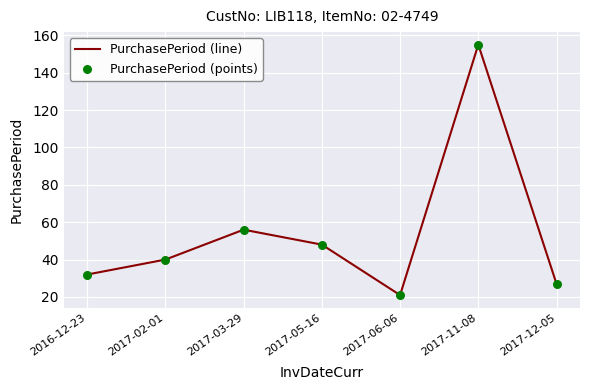

What is the average value?

54